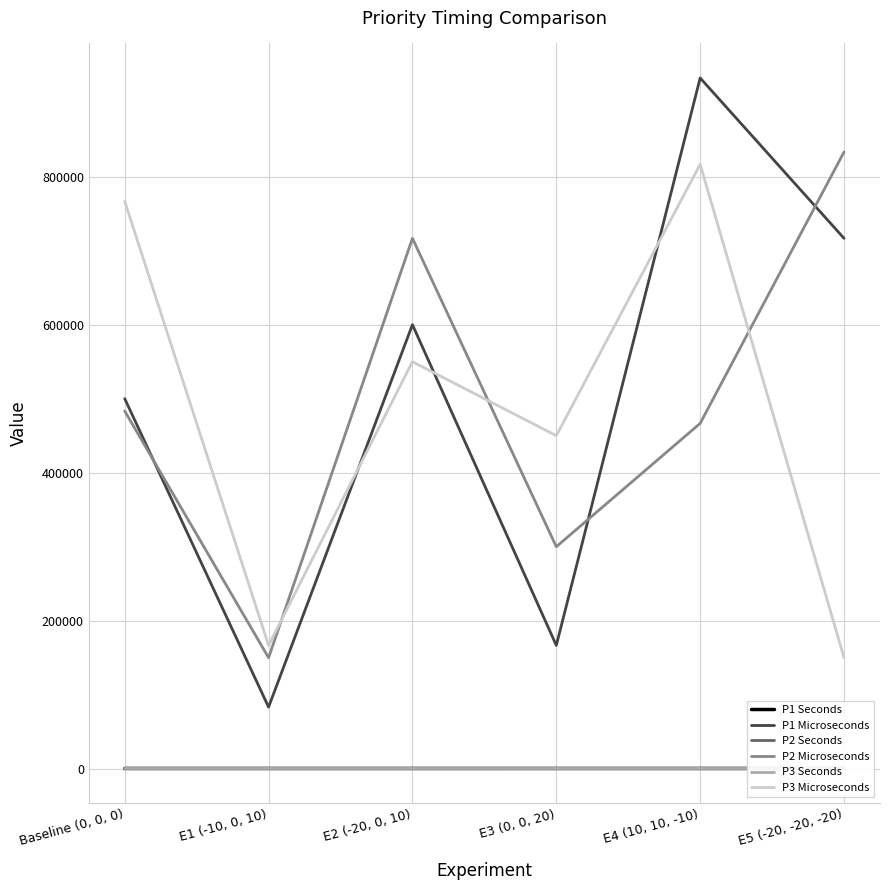

Which series has the largest range (max minus min)?

P1 Microseconds